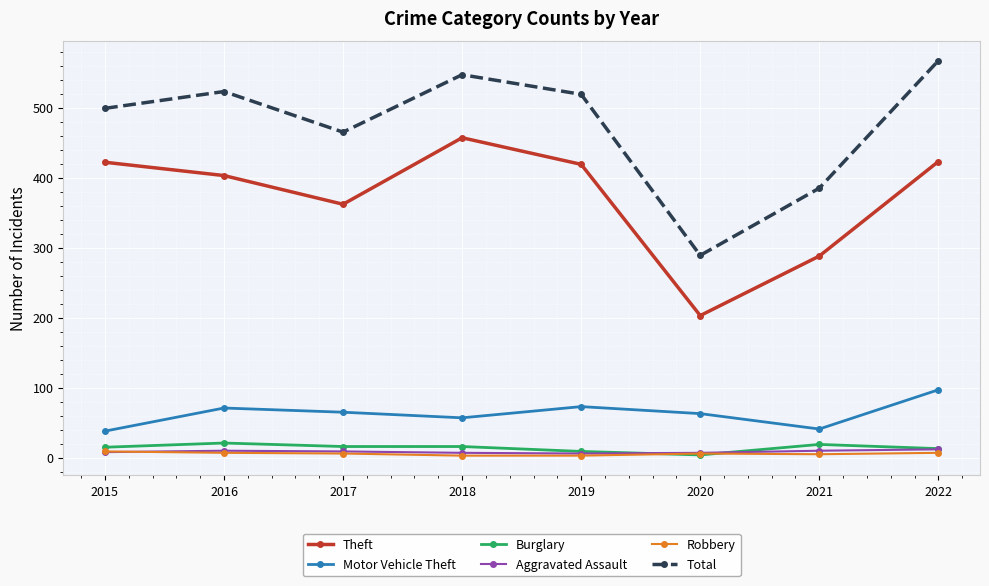

What is the highest value of the Aggravated Assault series?

12